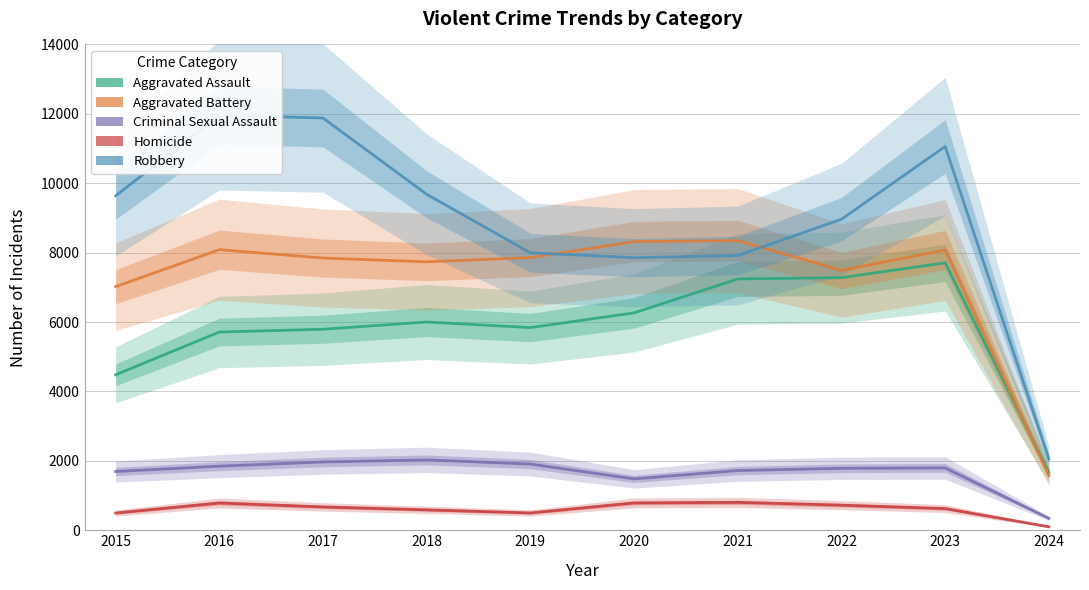

True or false: Robbery and Criminal Sexual Assault intersect in this chart.

False